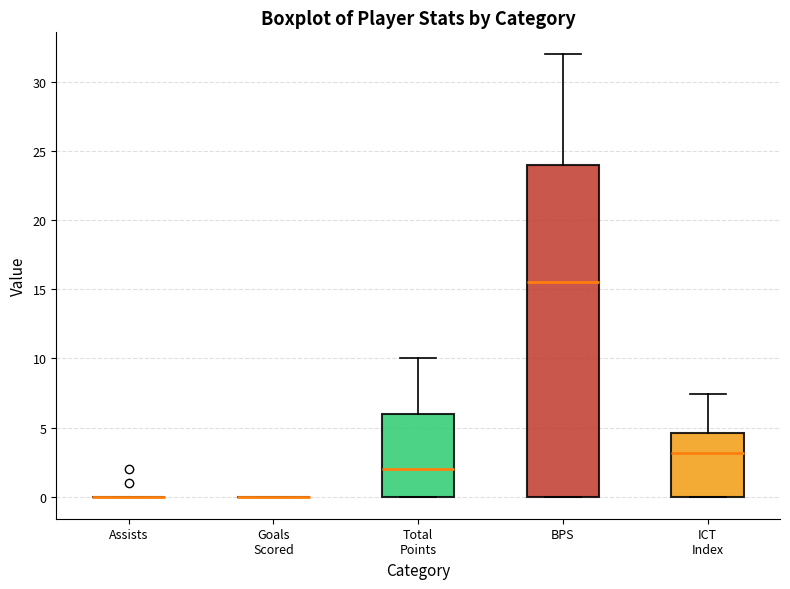

Reading left to right, transcribe this box plot: for each box, give where its median line is, the range the box spans, and where its two whiskers end, as read against the y-axis. The values are not printed on the chart, so give them approximately, as read against the axis.

Assists: box collapsed to a line at 0.0, whiskers 0.0 to 0.0
Goals Scored: box collapsed to a line at 0.0, whiskers 0.0 to 0.0
Total Points: median 2.0, box 0.0 to 6.0, whiskers 0.0 to 10.0
BPS: median 15.5, box 0.0 to 24.0, whiskers 0.0 to 32.0
ICT Index: median 3.0, box 0.0 to 4.5, whiskers 0.0 to 7.5